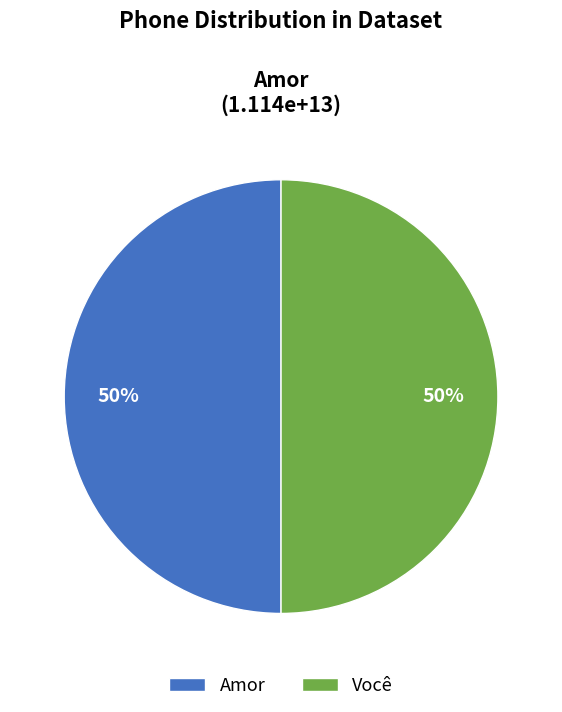

To the nearest percent, what is the combined percentage of Amor and Você?

100%